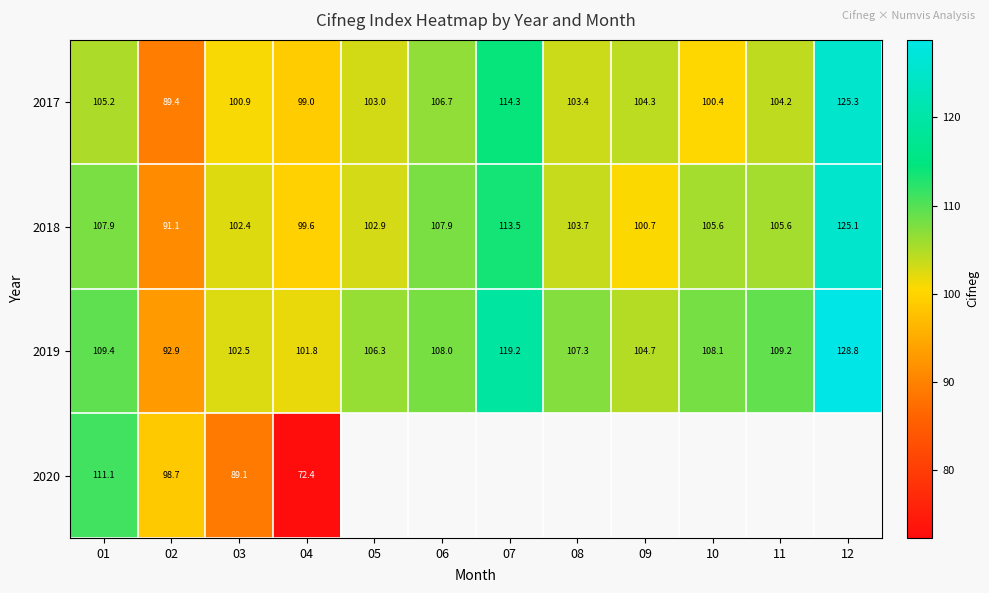

Is the value of 2019 at 11 greater than the value of 2017 at 09?

Yes